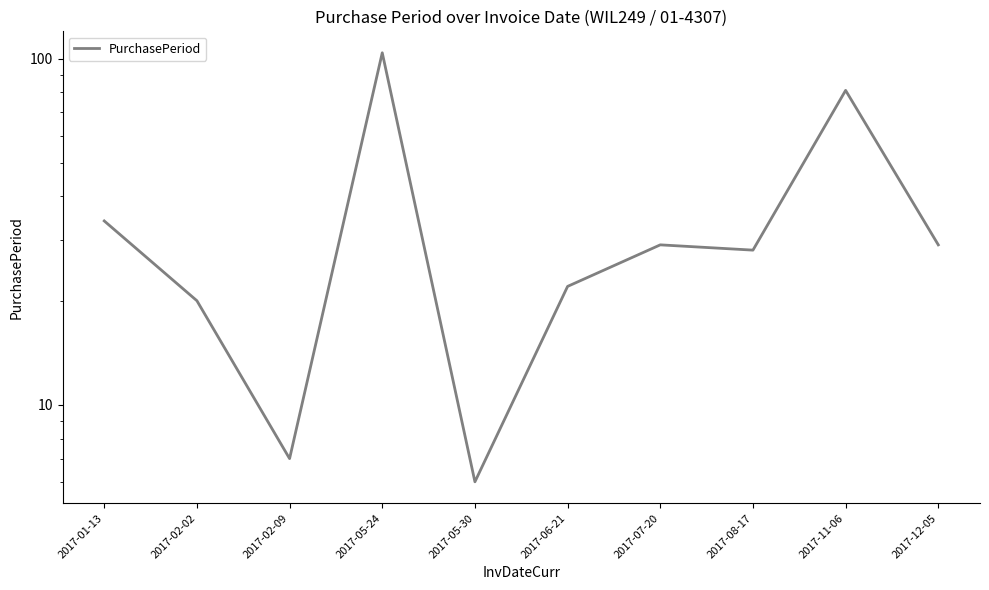

What is the minimum value shown in the chart?

6